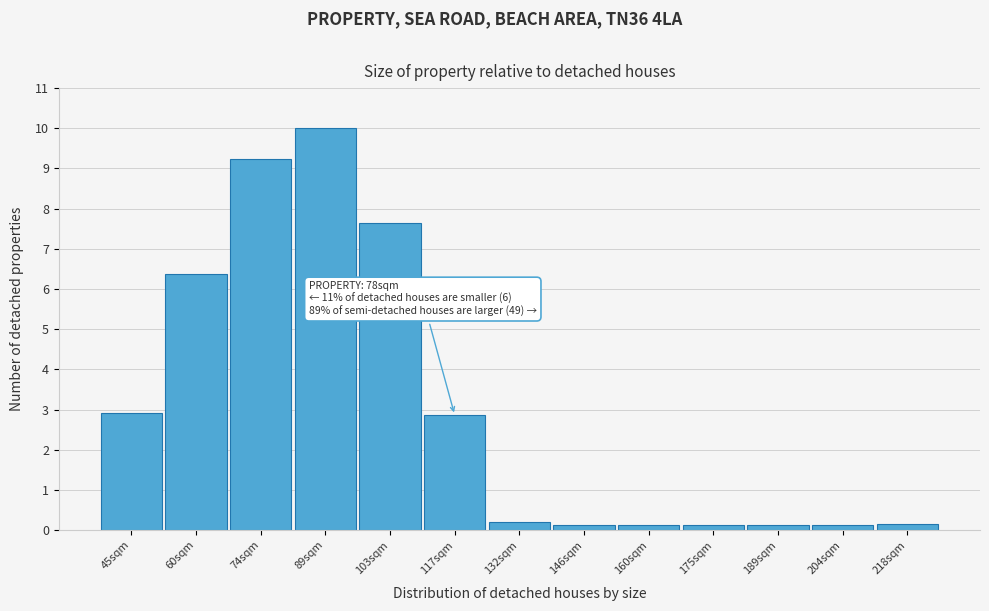

Reading right to left, transcribe all the data shown in this chart.

0.1	0.1	0.1	0.1	0.1	0.1	0.2	2.9	7.6	10.0	9.2	6.4	2.9